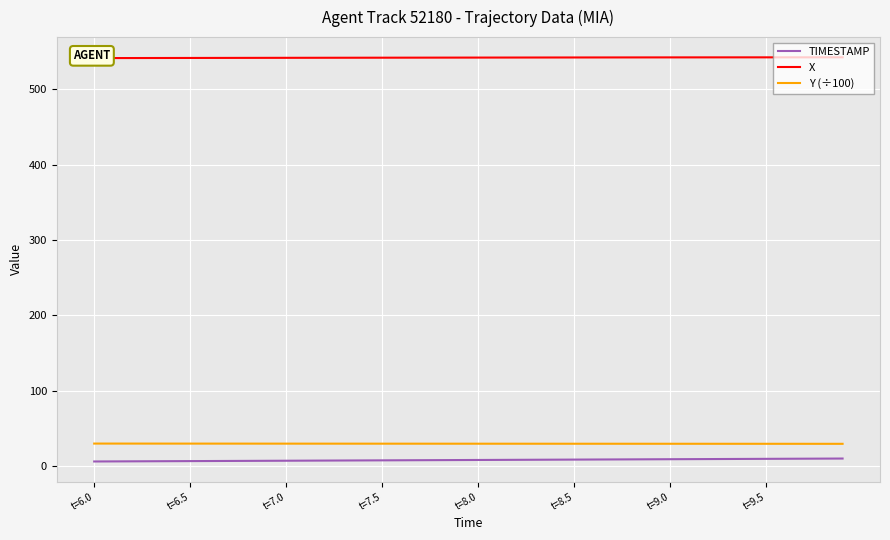

What is the difference between the maximum and minimum values in the TIMESTAMP series?

3.9